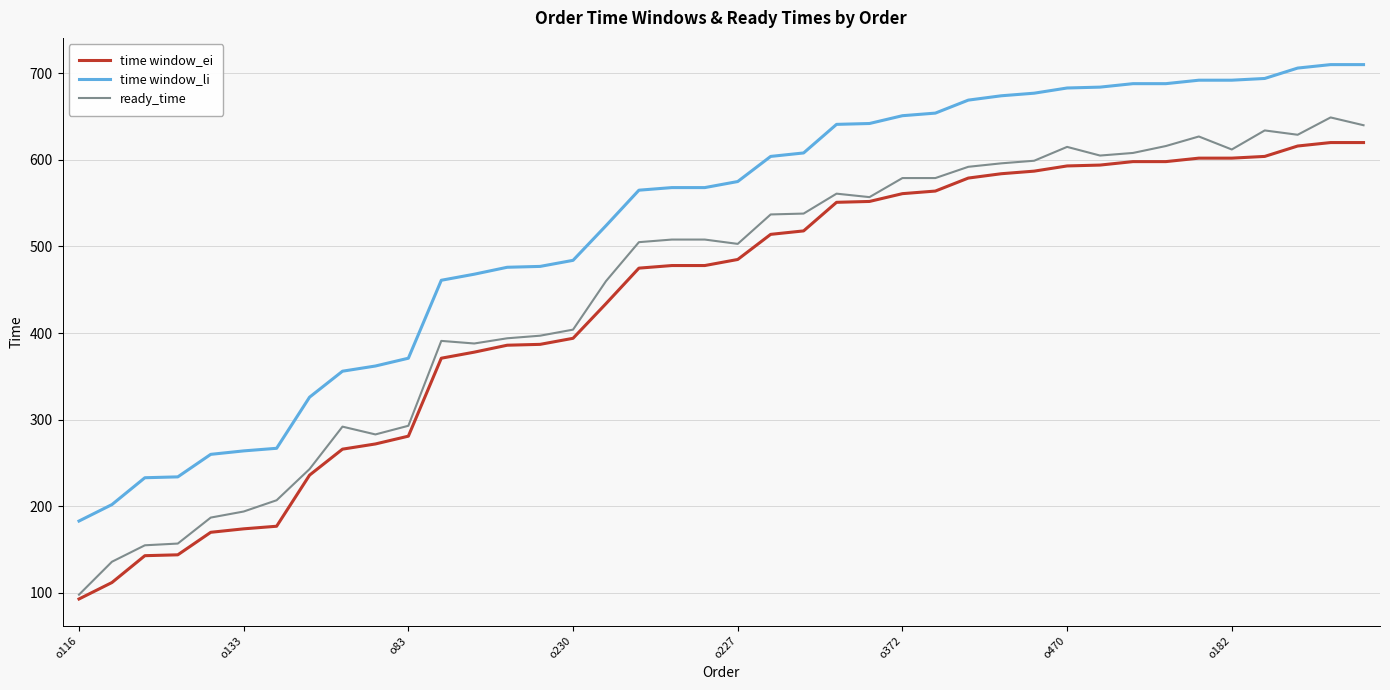

True or false: ready_time and time window_li intersect in this chart.

False